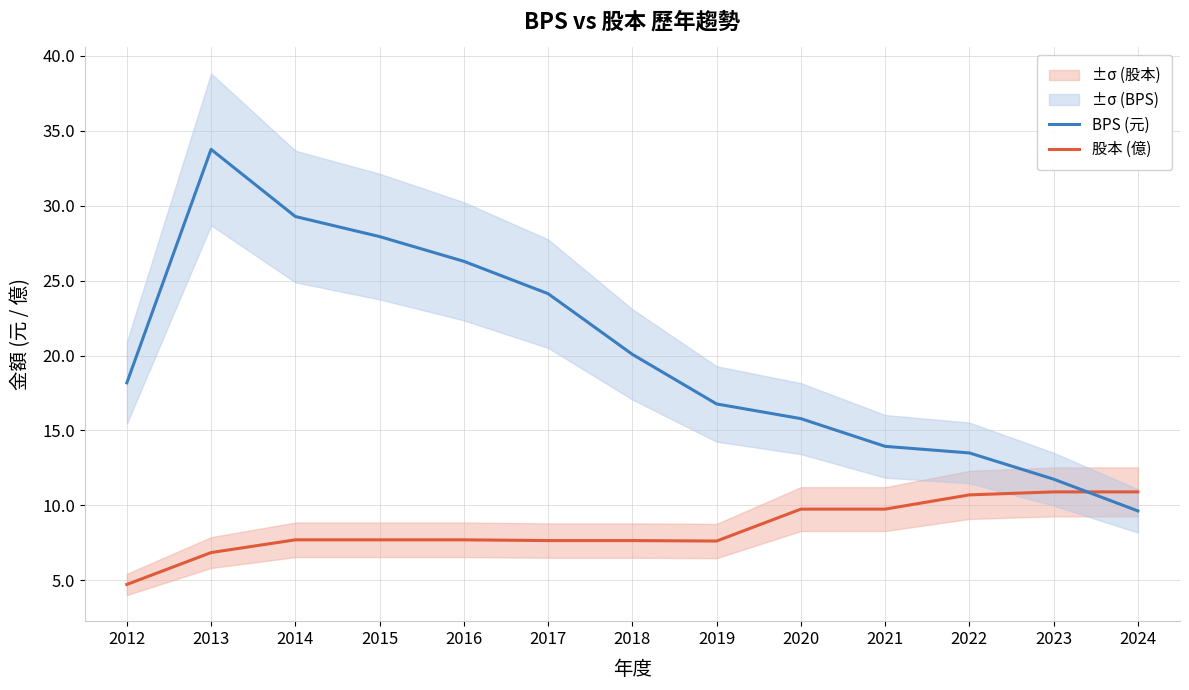

Where does the 股本 (億) series first go above 7?

2014